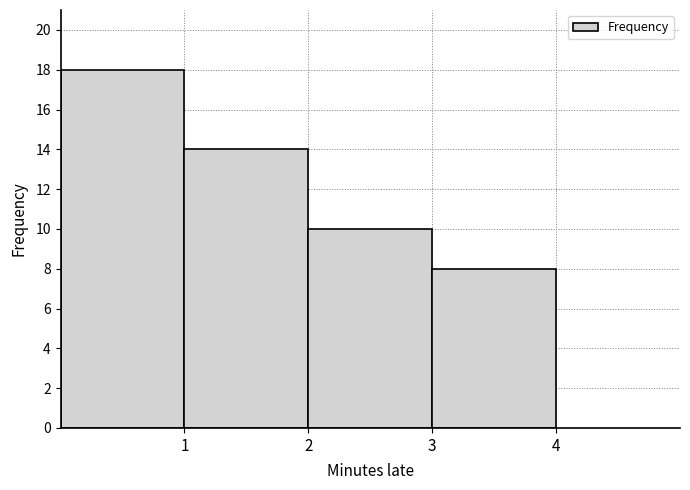

How tall is the bar that spans 3 to 4 on the x-axis? The values are not printed on the chart, so give them approximately, as read against the axis.

8